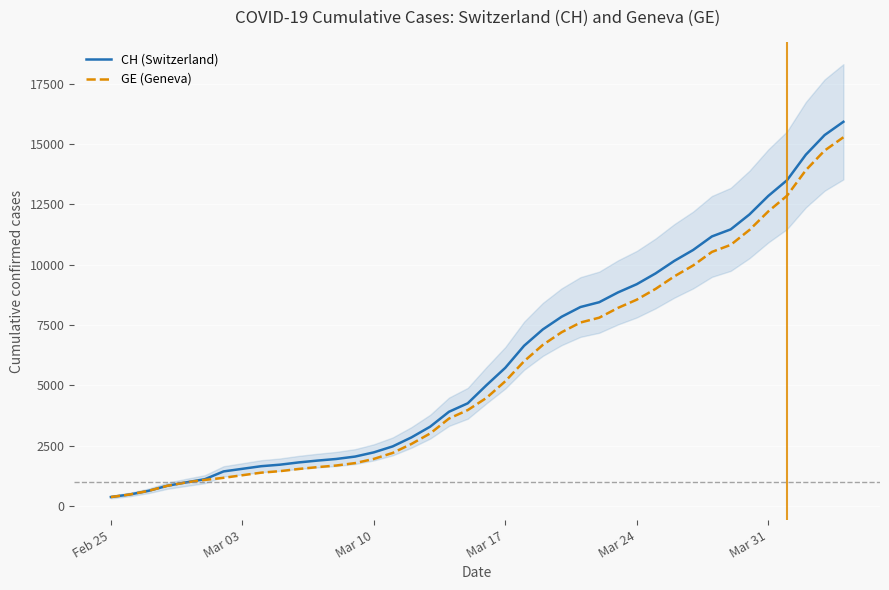

What are all the series names shown in the legend?

CH (Switzerland), GE (Geneva)